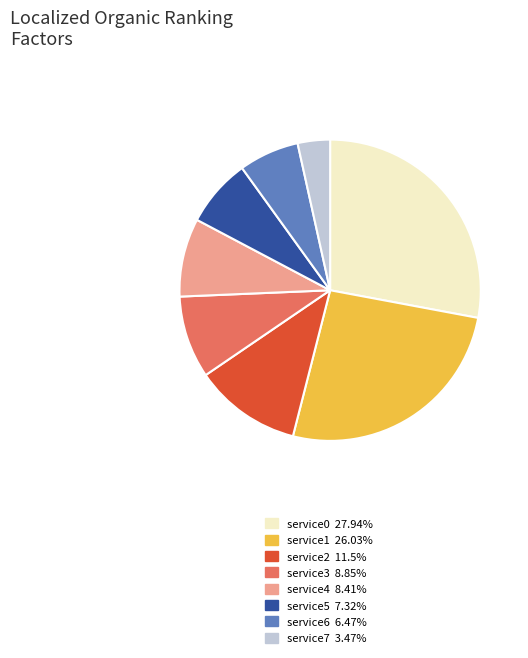

Does service0 represent more than half of the total?

No